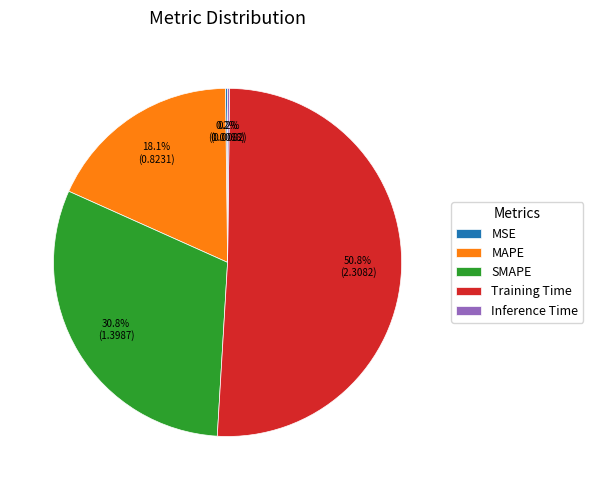

Which slice is the largest?

Training Time